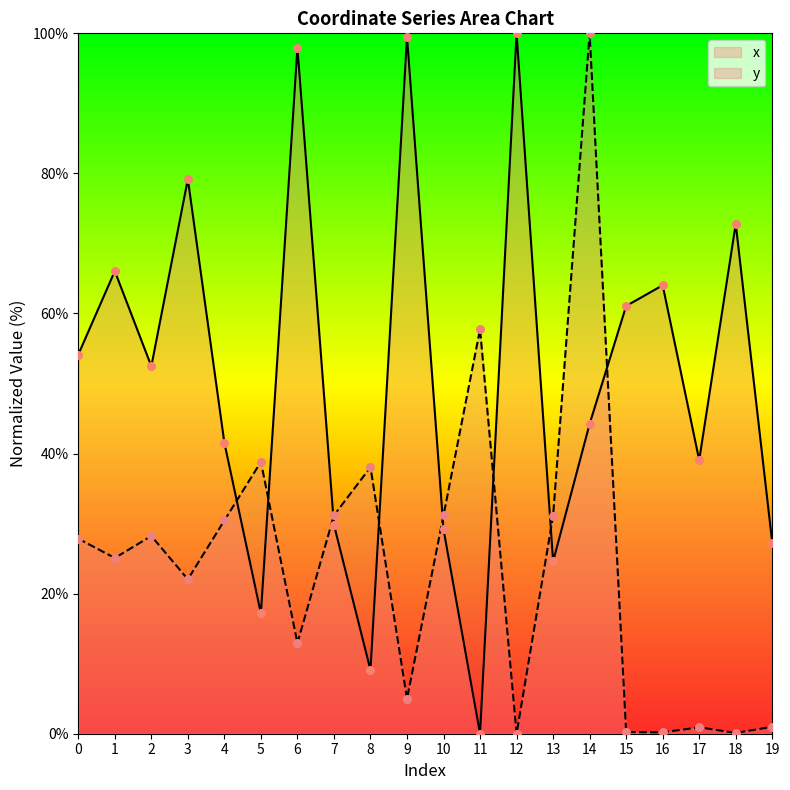

Is the value of x at 19 greater than the value of y at 5?

No